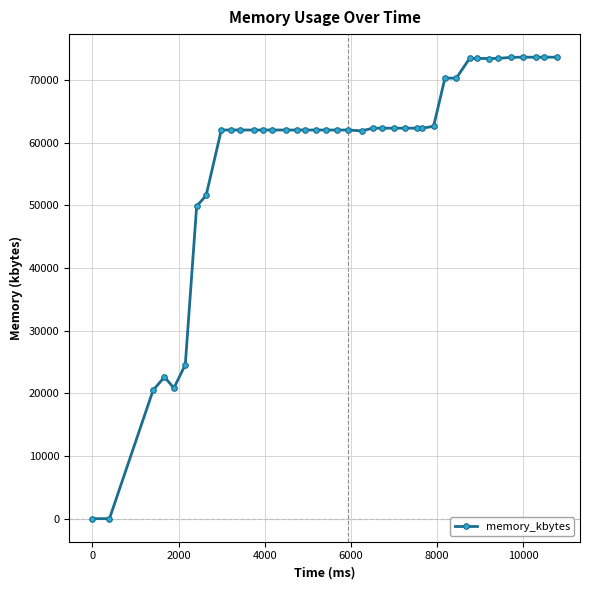

What is the sum of all values?

2298280